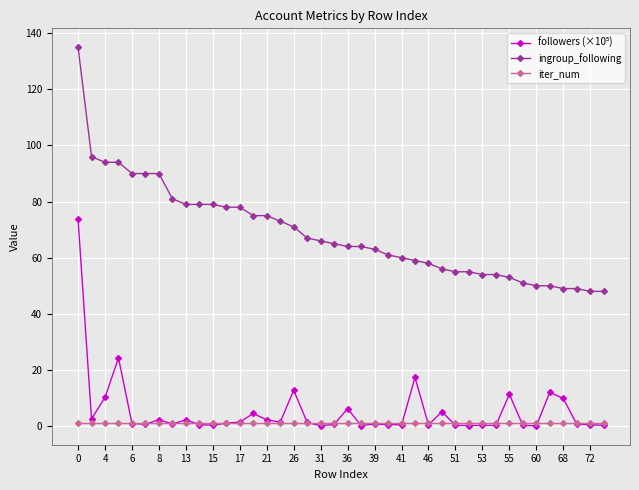

Which series has the largest total across all categories?

ingroup_following